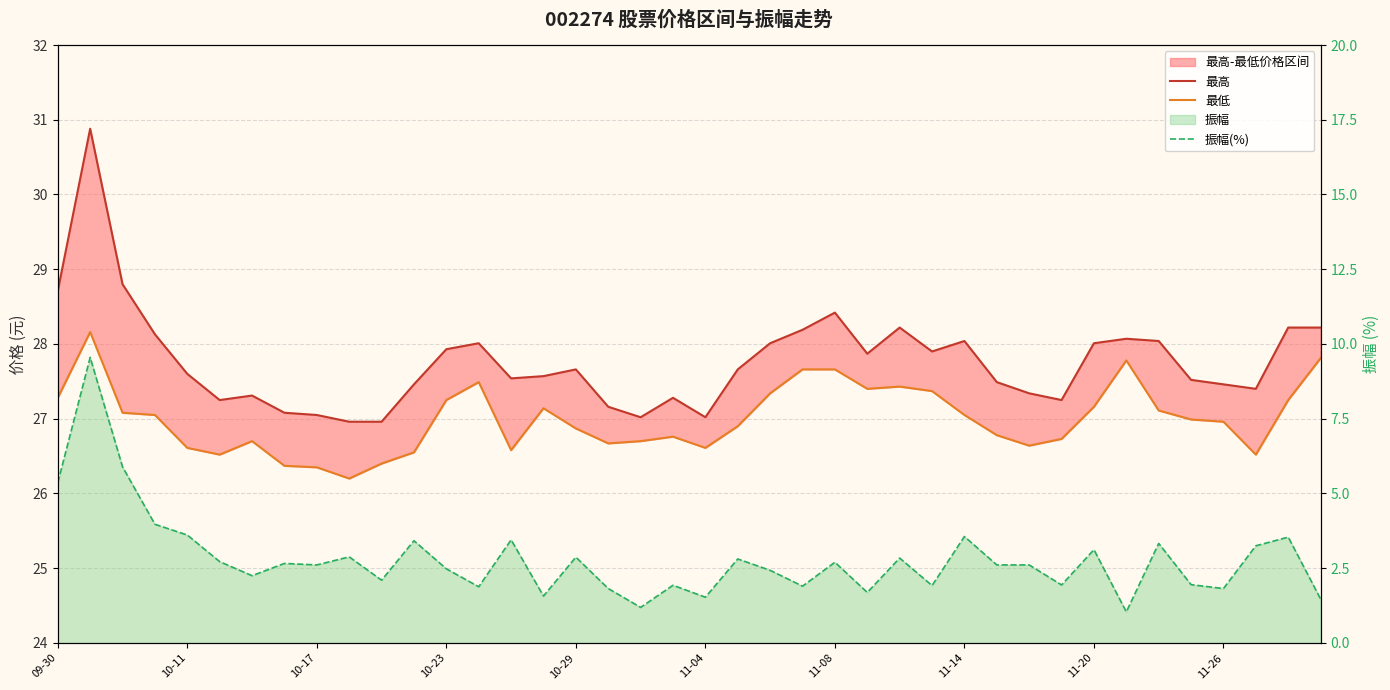

How many categories are shown in the chart?

40